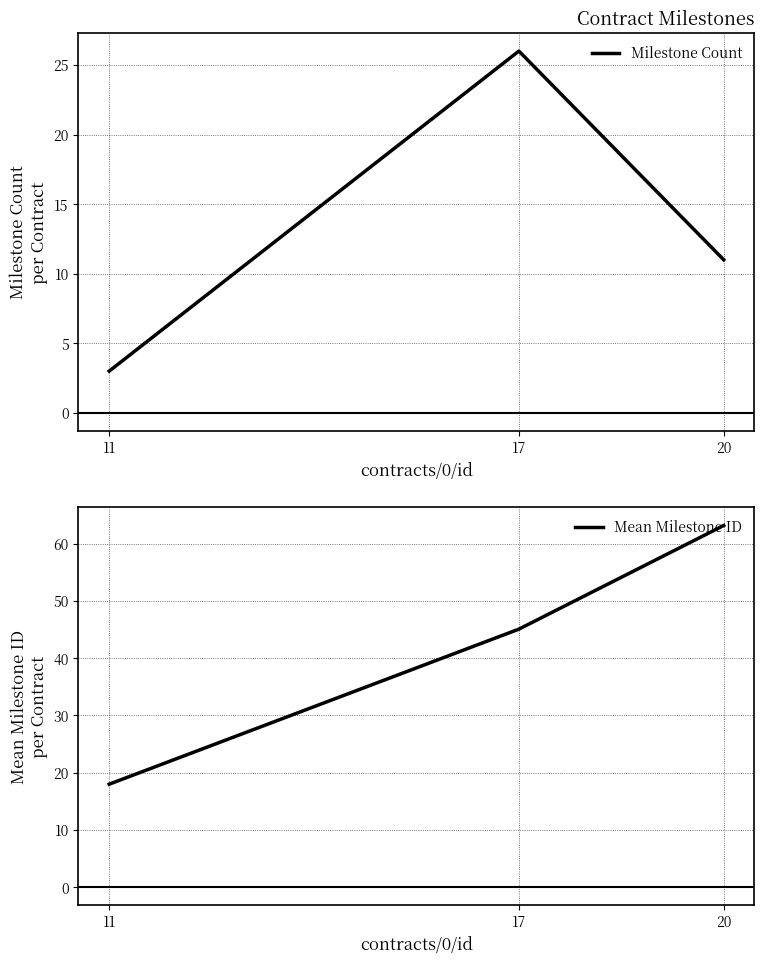

What are all the series names shown in the legend?

Milestone Count, Mean Milestone ID